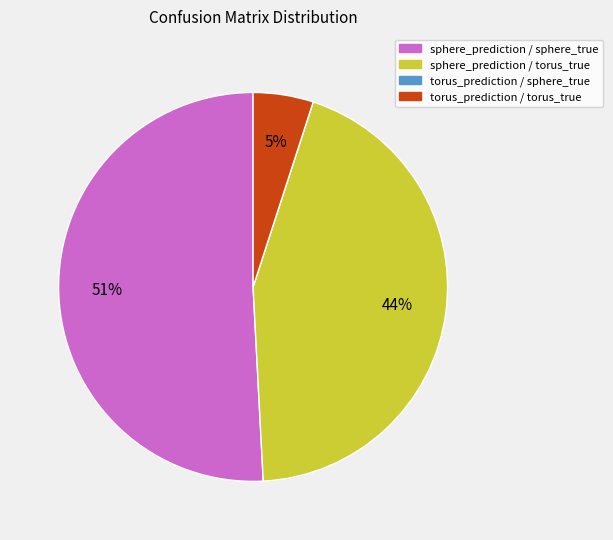

To the nearest percent, what is the difference between the largest and smallest slice percentages?

51%